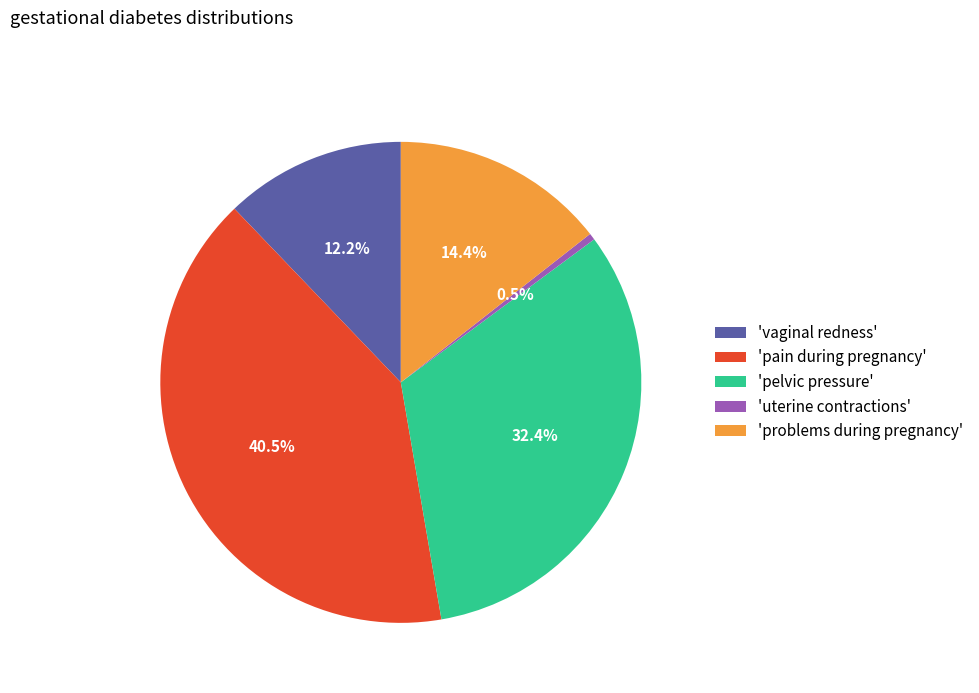

Rank the categories by value from highest to lowest.

'pain during pregnancy', 'pelvic pressure', 'problems during pregnancy', 'vaginal redness', 'uterine contractions'